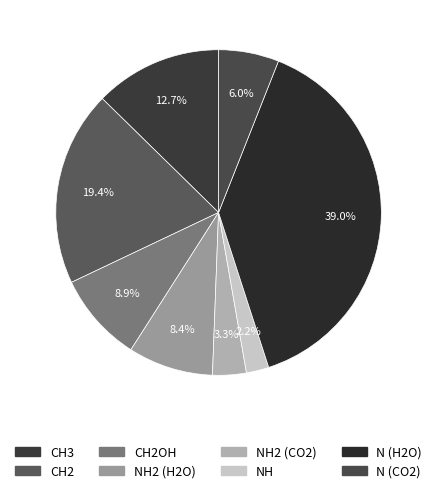

Rank the categories by value from highest to lowest.

N (H2O), CH2, CH3, CH2OH, NH2 (H2O), N (CO2), NH2 (CO2), NH